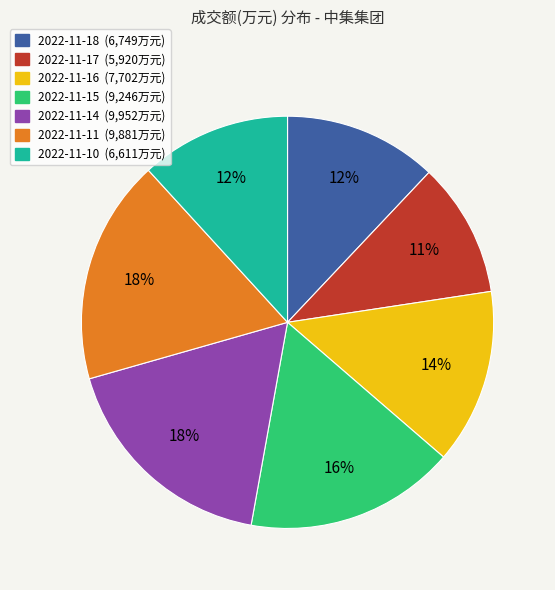

What is the ratio of the value at 2022-11-18 to the value at 2022-11-10?

1.0